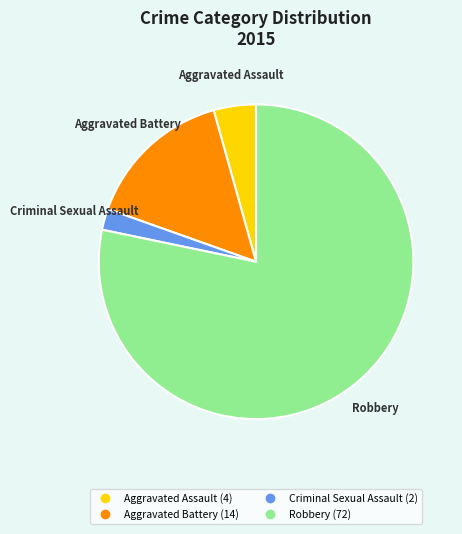

Approximately how many times larger is the value at Aggravated Assault compared to Criminal Sexual Assault?

2.0